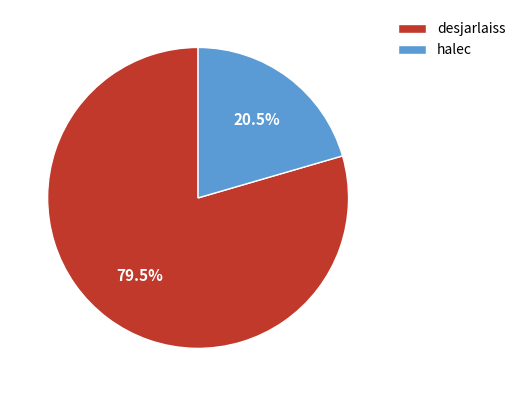

To the nearest percent, what is the average slice percentage?

50%